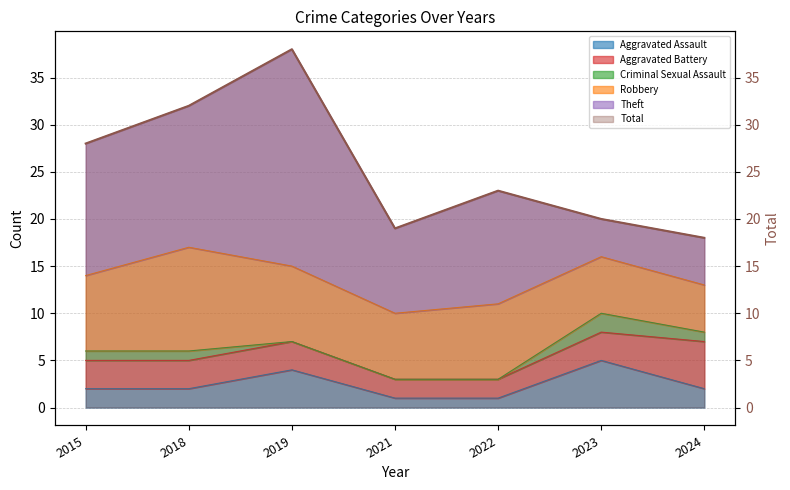

List the labels in order of value, largest first.

2019, 2018, 2015, 2022, 2023, 2021, 2024